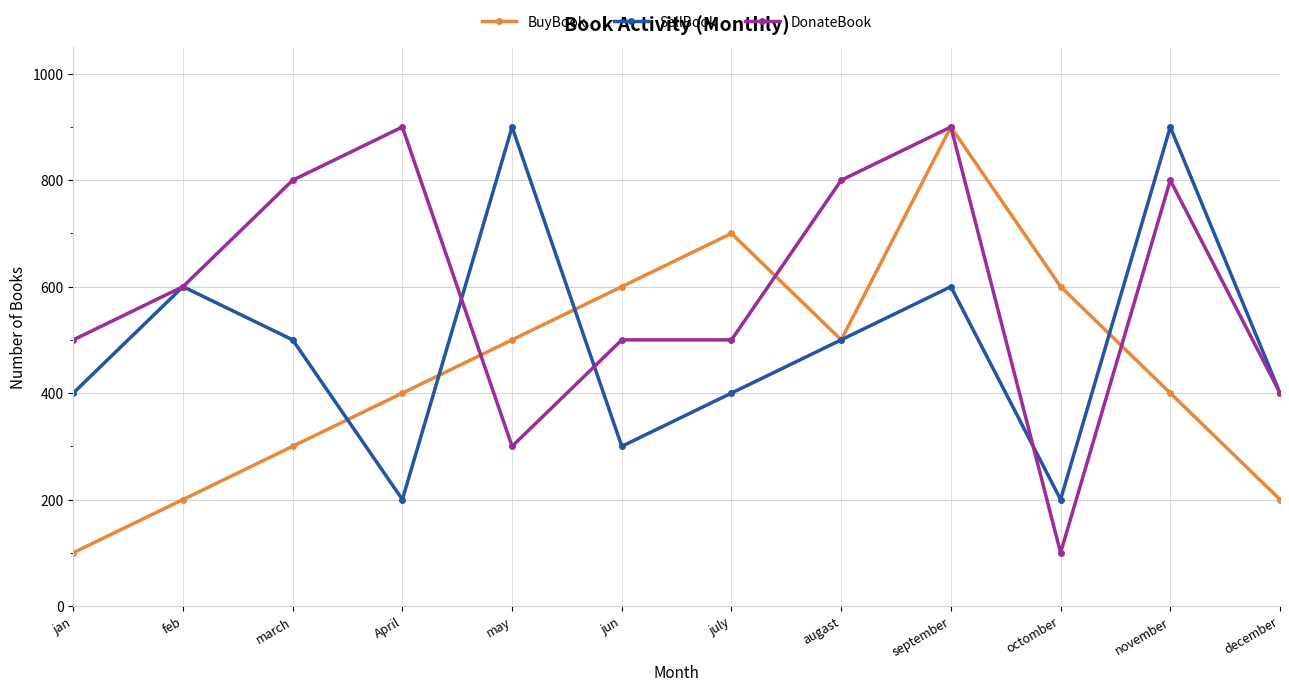

What are all the series names shown in the legend?

BuyBook, SellBook, DonateBook